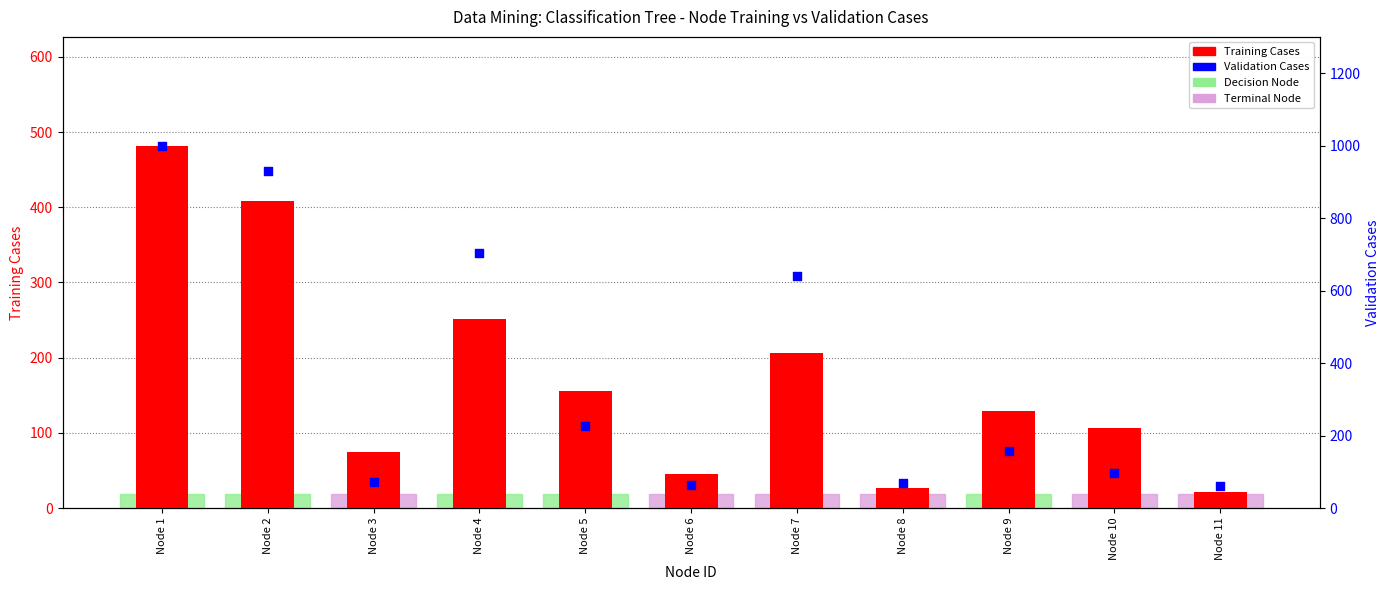

Which series contains the lowest Y value?

Training Cases